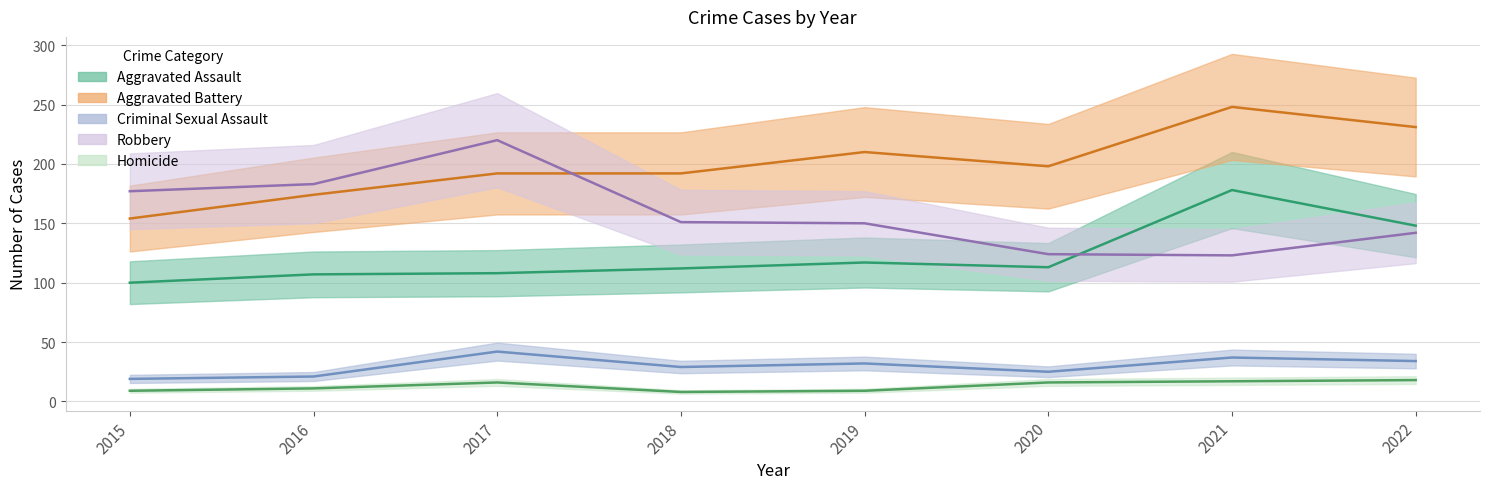

What is the value of the Criminal Sexual Assault point at the 5th from the left?

32